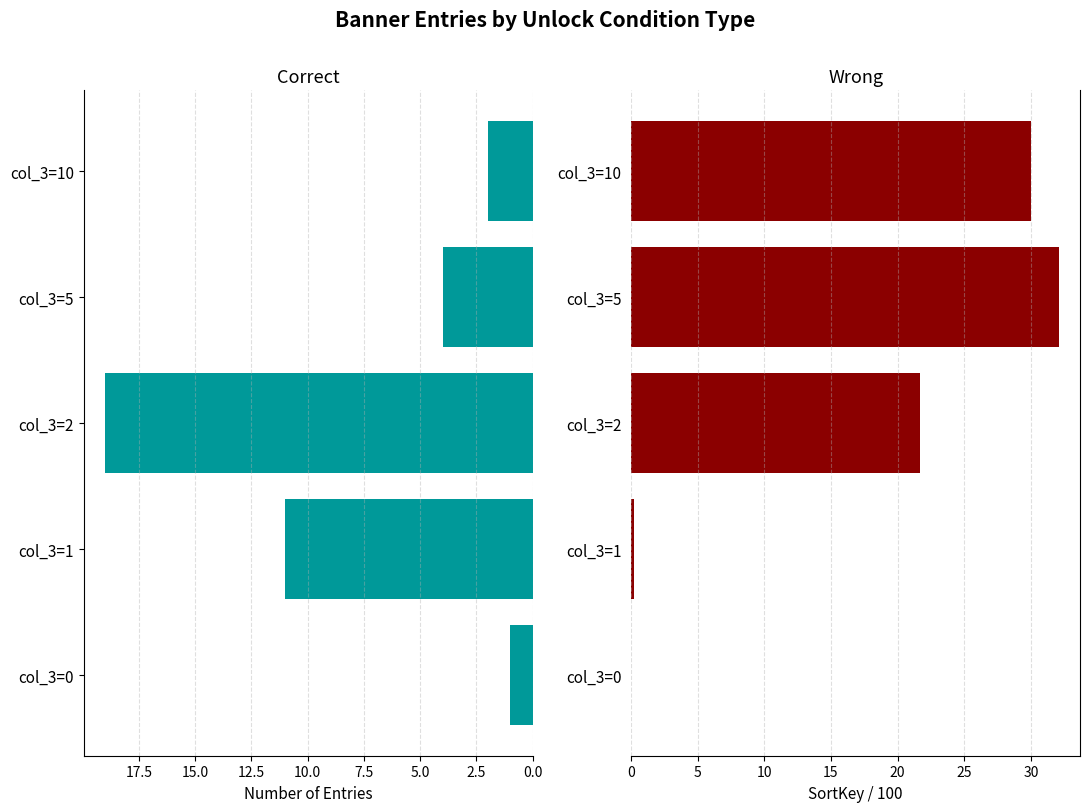

Which has a higher value, col_3=0 or col_3=1?

col_3=1